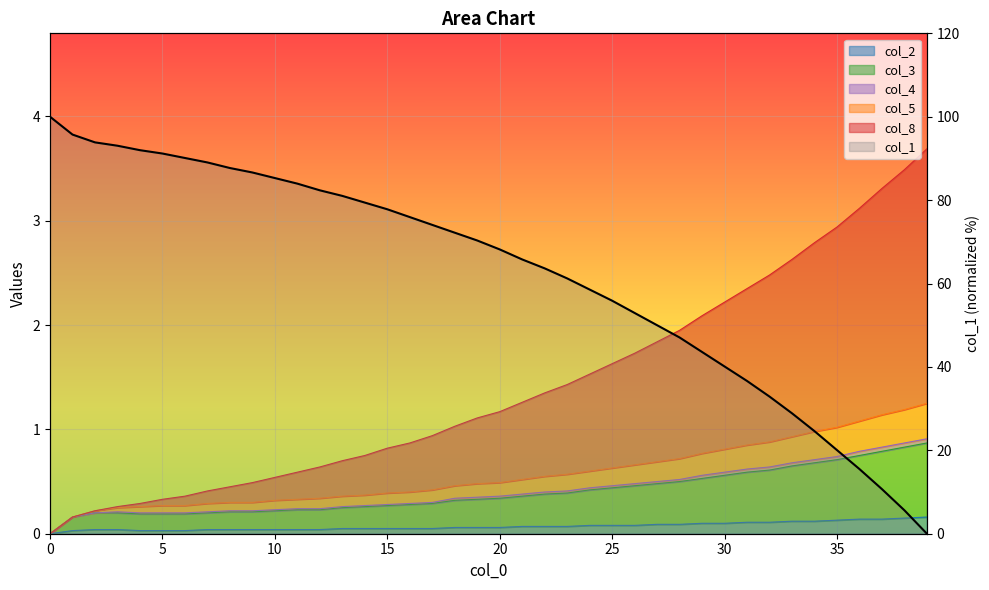

The value of col_5 at 36 is 1.8. True or false?

False